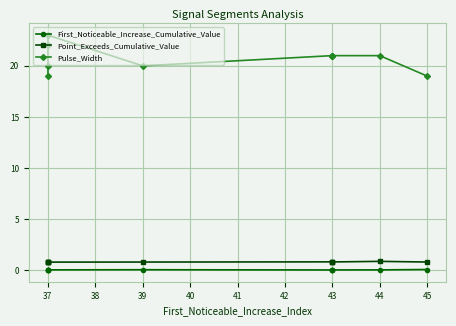

What is the spread (max minus min) of values at 43?

21.0